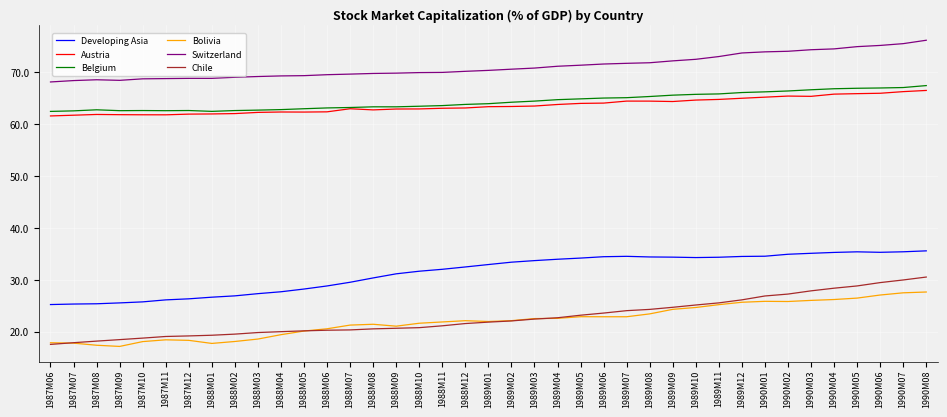

Which series has the largest range (max minus min)?

Chile